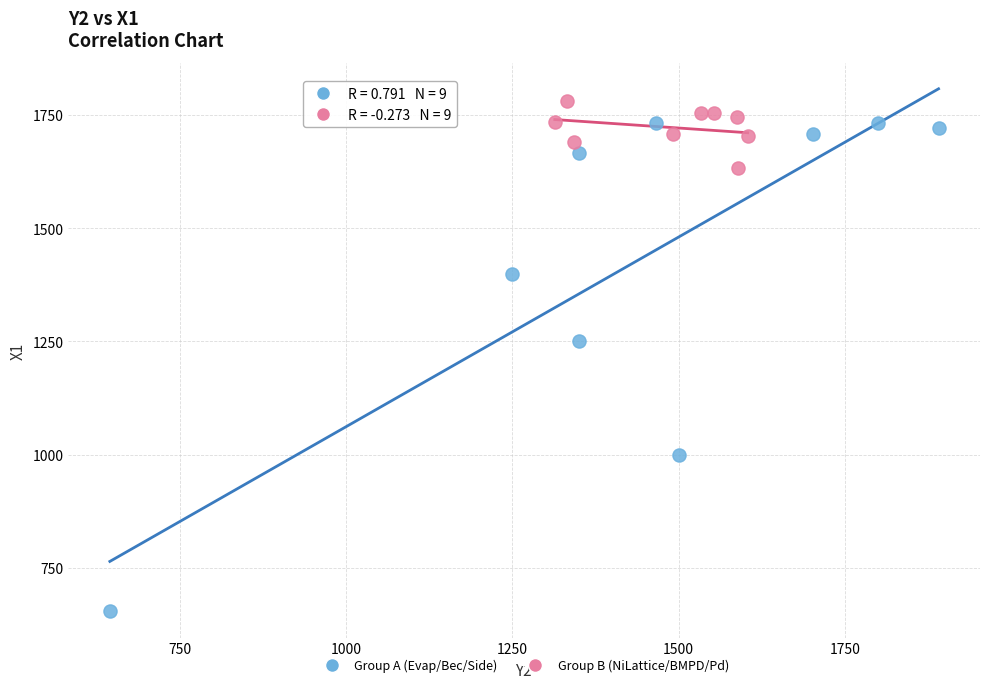

Which series has the widest spread of Y values?

Group A (Evap/Bec/Side)